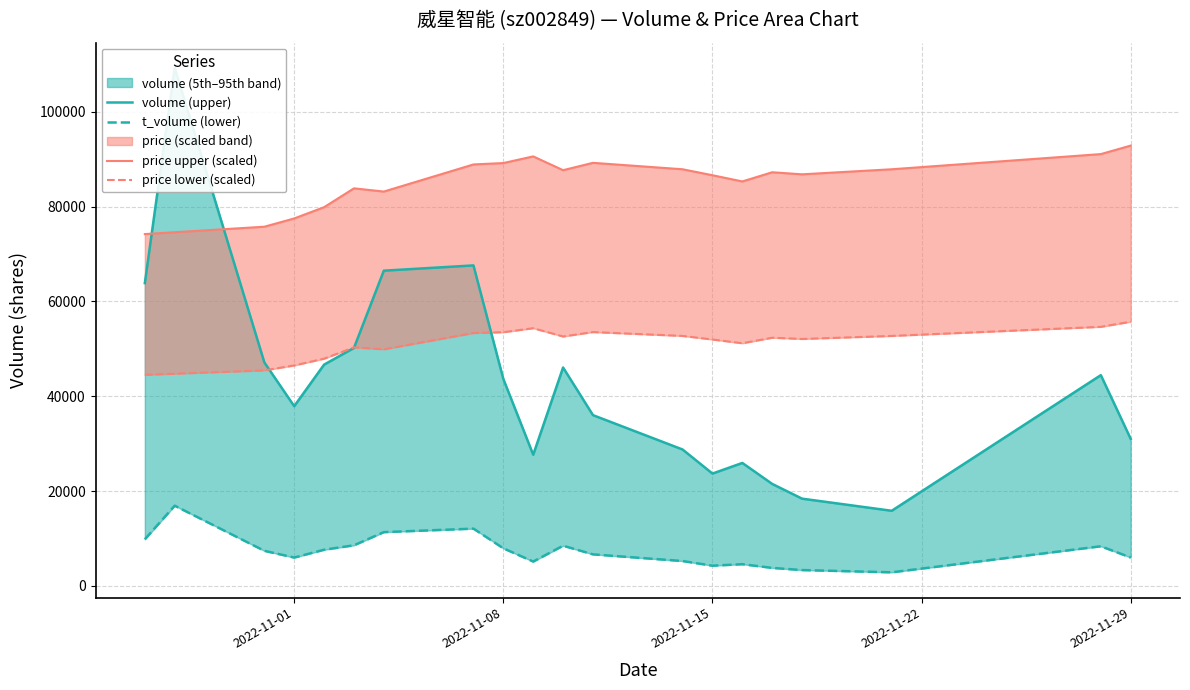

Reading left to right, what are all the values shown in this chart?

volume (upper): 63859.0	109251.0	47145.0	37906.0	46670.0	50196.0	66484.0	67592.0	43650.0	27668.0	46063.0	36018.0	28770.0	23691.0	25934.0	21509.0	18402.0	15846.0	44452.0	31011.0
t_volume (lower): 9832.0	16917.0	7403.0	5980.0	7630.0	8567.0	11343.0	12080.0	7930.0	5137.0	8478.0	6655.0	5247.0	4266.0	4579.0	3799.0	3343.0	2869.0	8361.0	5988.0
price upper (scaled): 74203.4	74591.2	75754.4	77499.2	79874.1	83848.4	83169.9	88889.0	89179.8	90585.4	87677.3	89228.3	87871.2	86611.1	85302.5	87241.1	86804.9	87871.2	91070.1	92863.3
price lower (scaled): 44522.1	44754.7	45452.6	46499.5	47924.5	50309.1	49901.9	53333.4	53507.9	54351.2	52606.4	53537.0	52722.7	51966.6	51181.5	52344.7	52083.0	52722.7	54642.0	55718.0